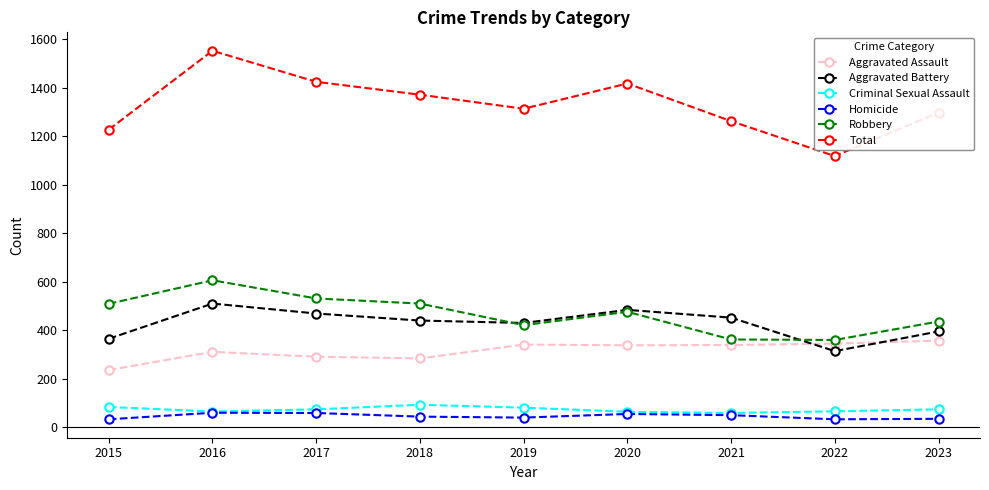

What is the value of the Aggravated Assault point at the 5th from the left?

341